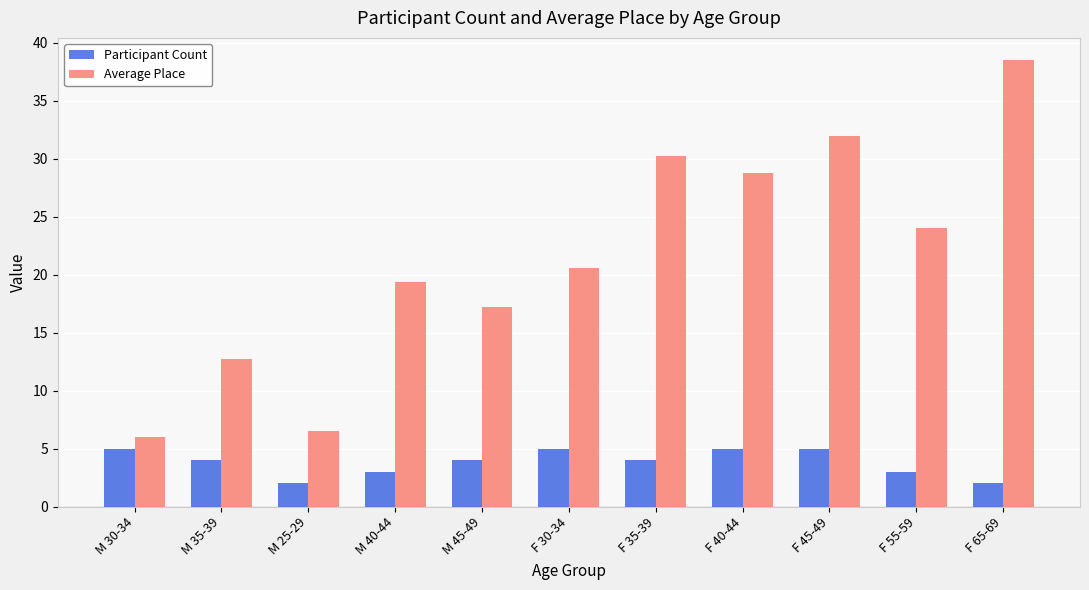

What is the label of the 10th bar from the left?

F 55-59